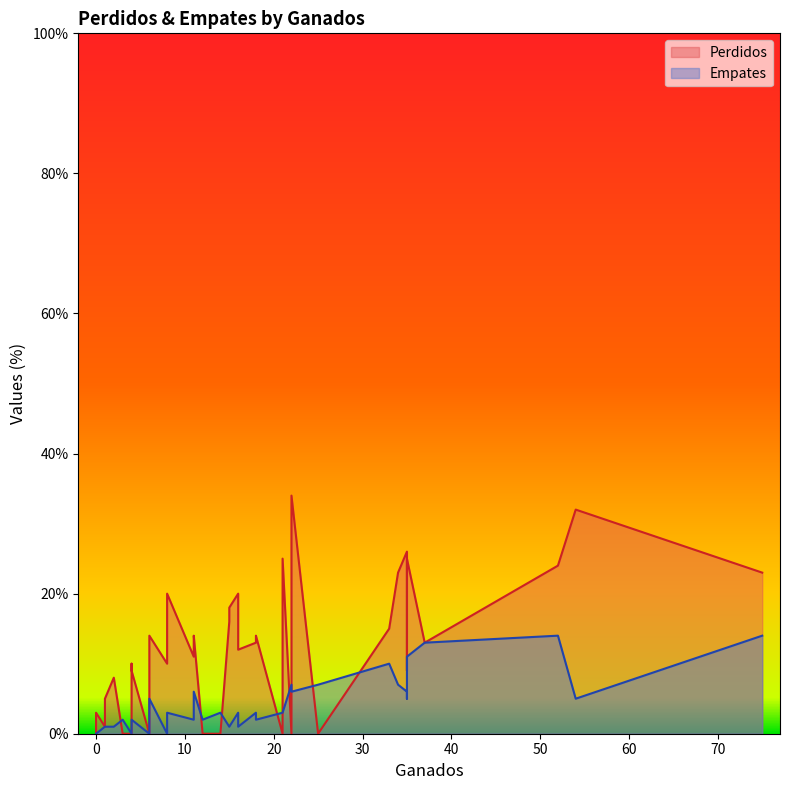

What is the difference between the maximum and minimum values in the Empates series?

14